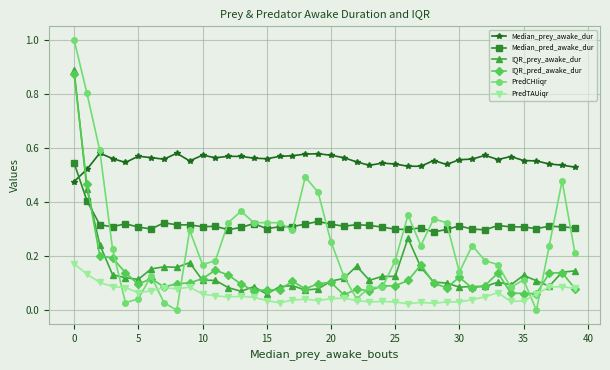

Which series has the largest range (max minus min)?

PredCHIiqr